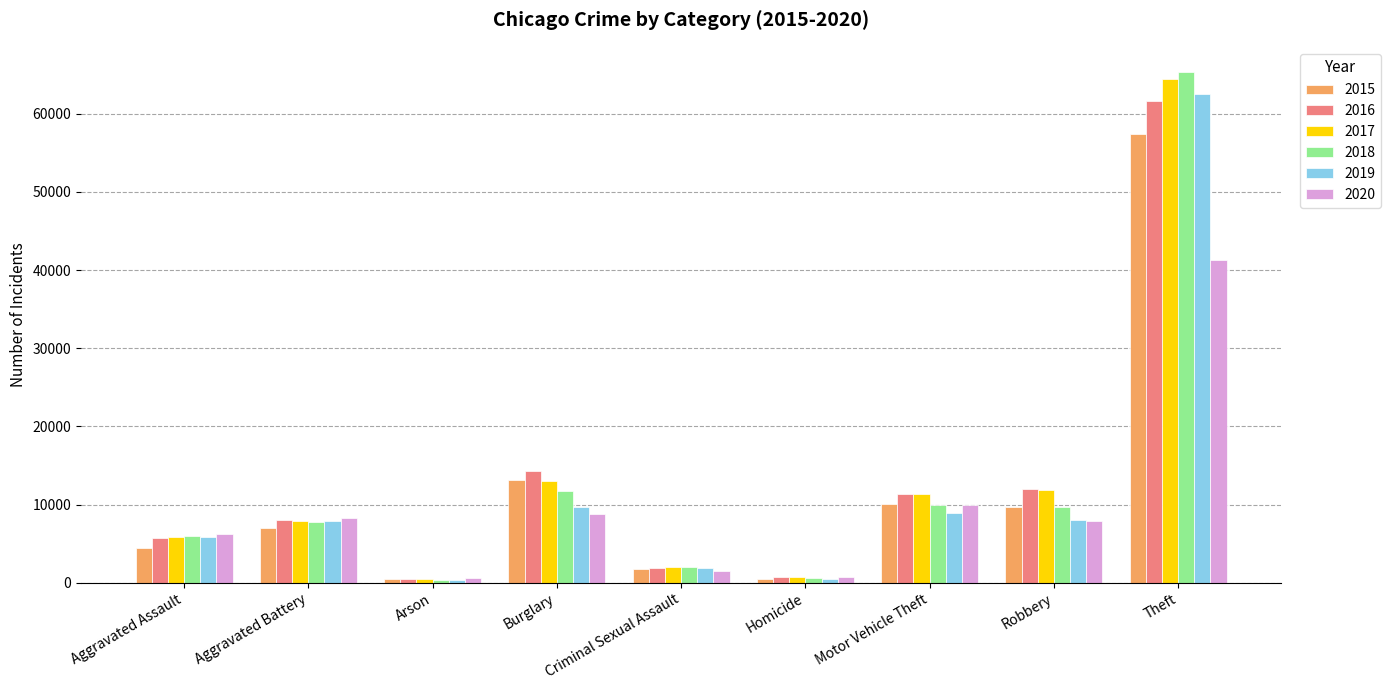

What is the spread (max minus min) of values at Criminal Sexual Assault?

543